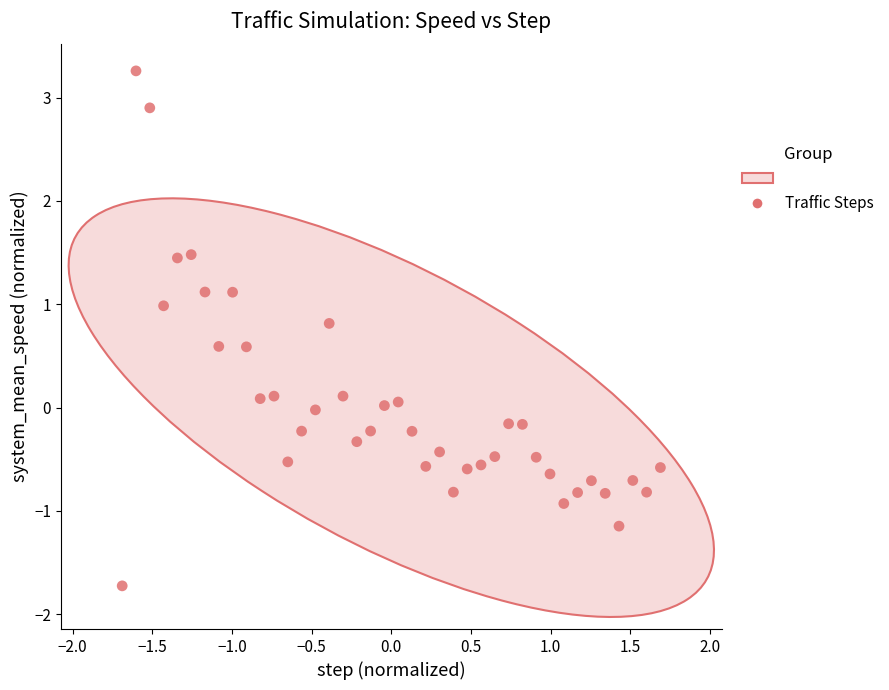

What is the range of Y values (max minus min)?

5.0